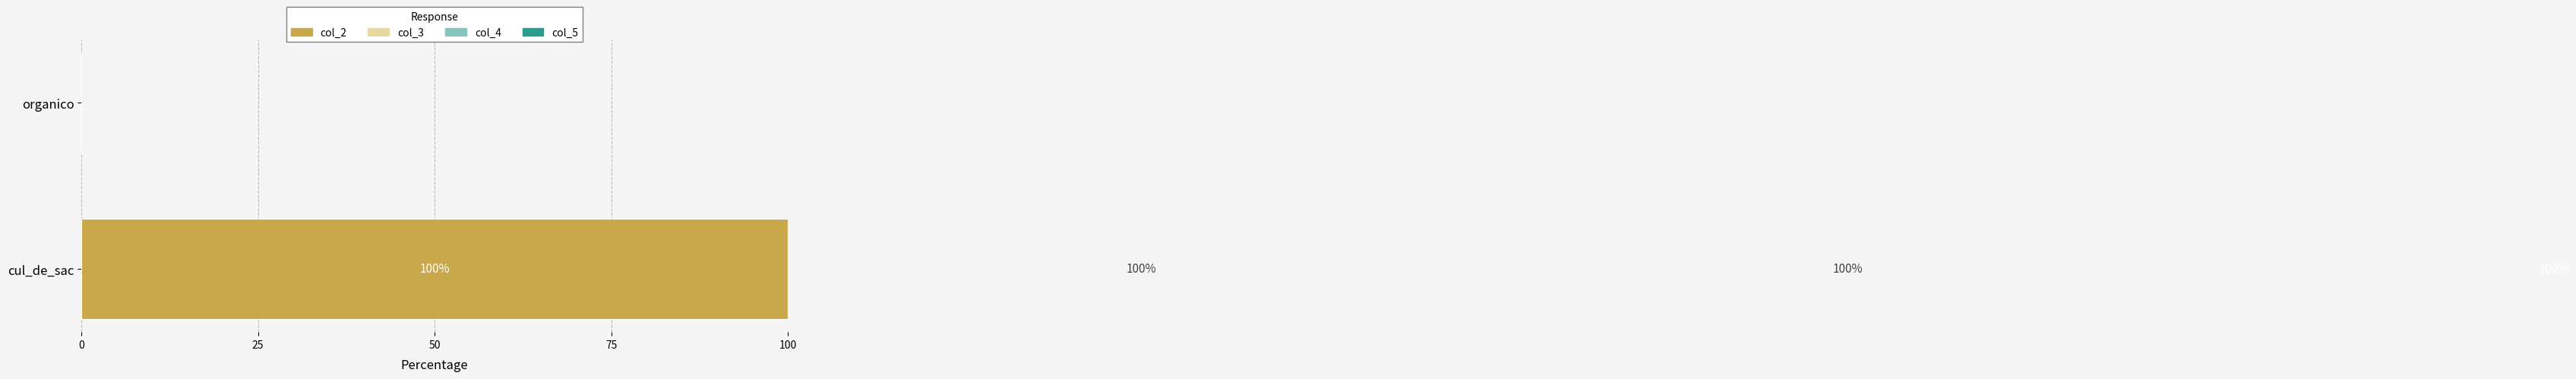

How many bars are there in each group?

4